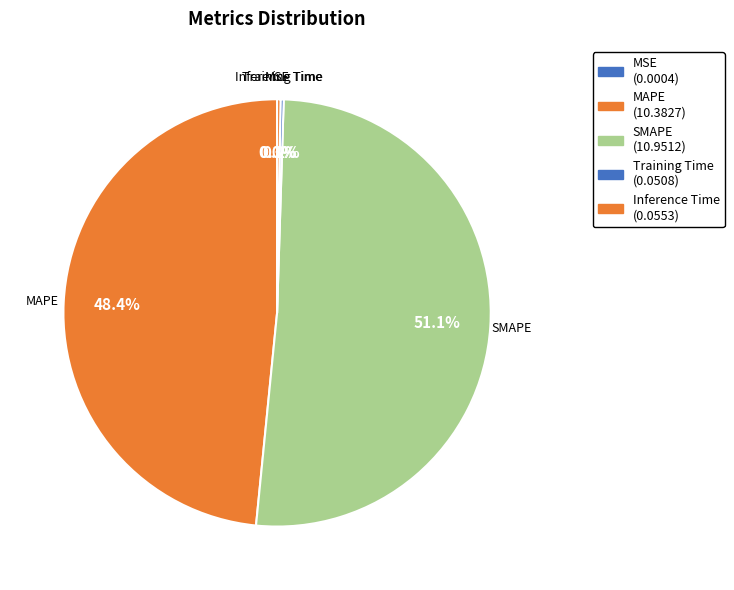

What portion of the pie excludes MAPE?

51.6%